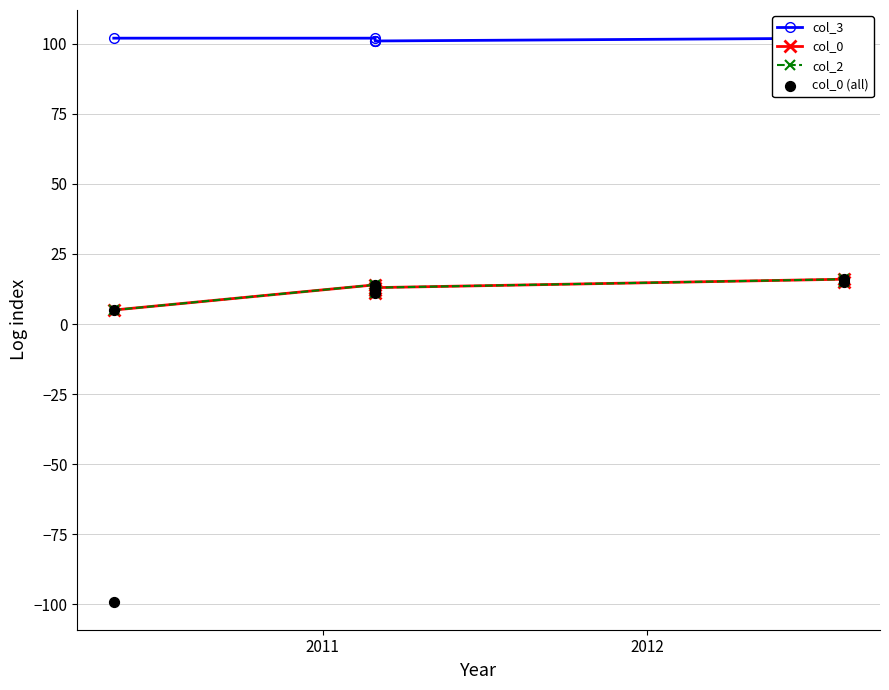

Which series has the largest total across all categories?

col_3